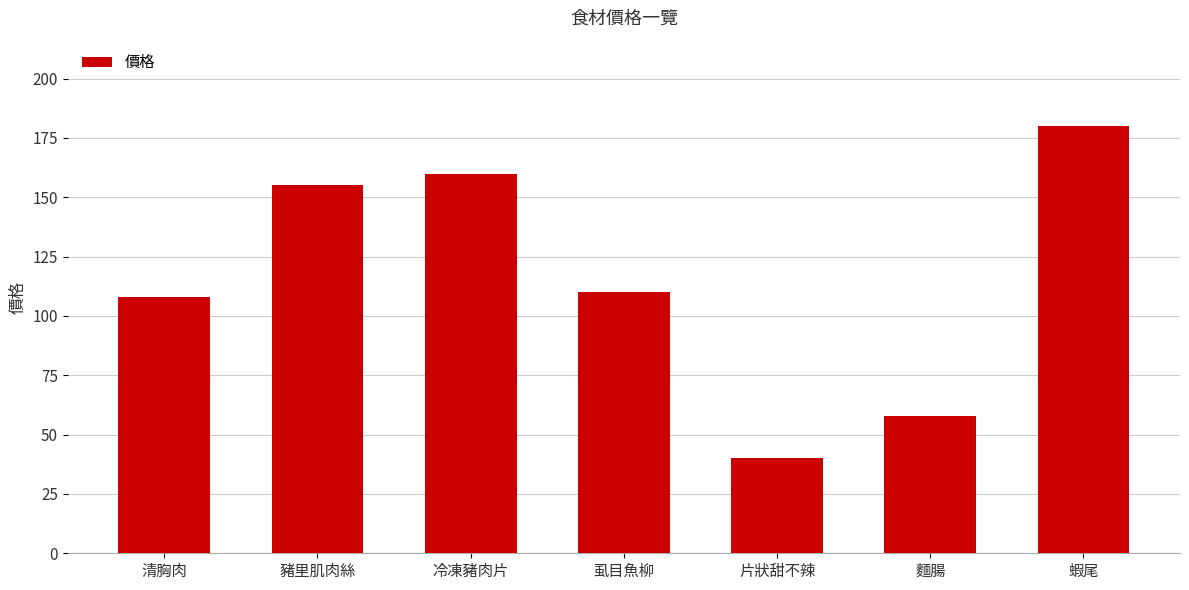

What is the label of the 3rd bar from the left?

冷凍豬肉片